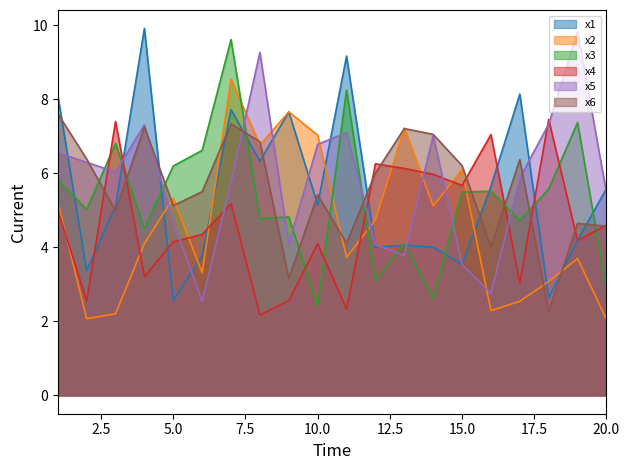

Where is x1 nearest to the value 6?

8